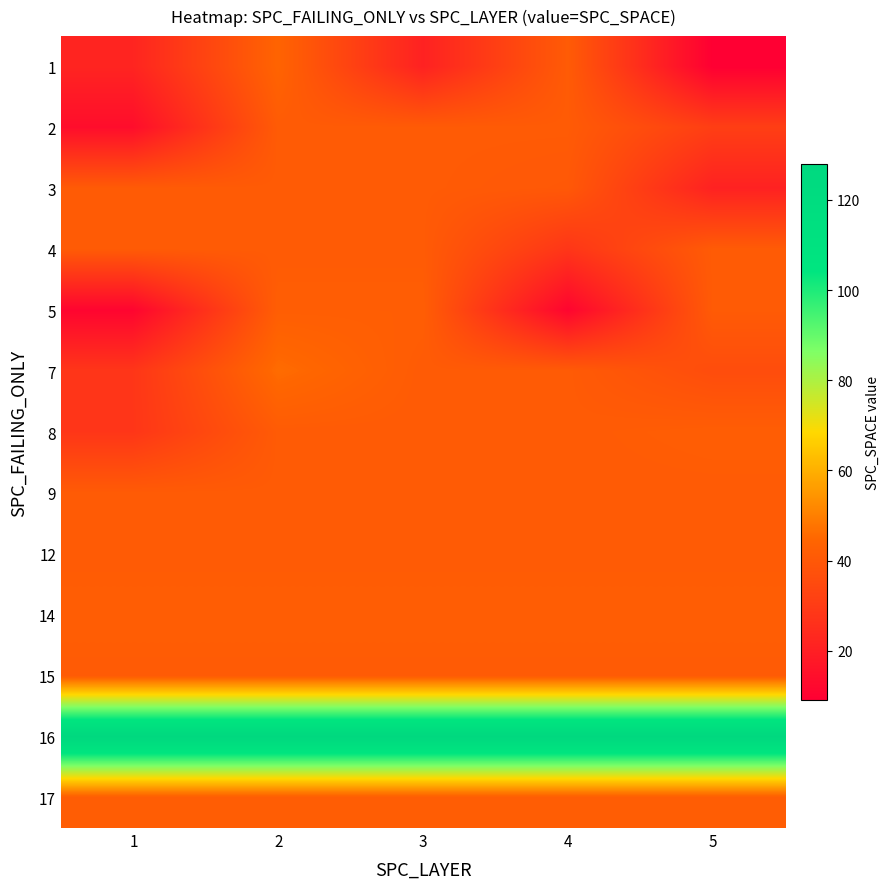

How many distinct data groups are displayed?

13